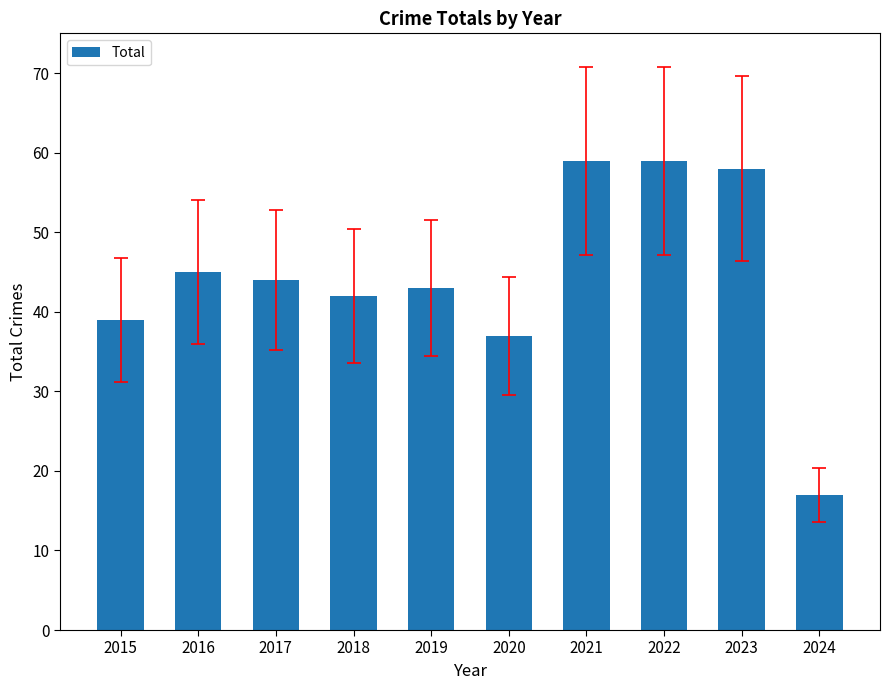

Approximately how many times larger is the value at 2021 compared to 2018?

1.4